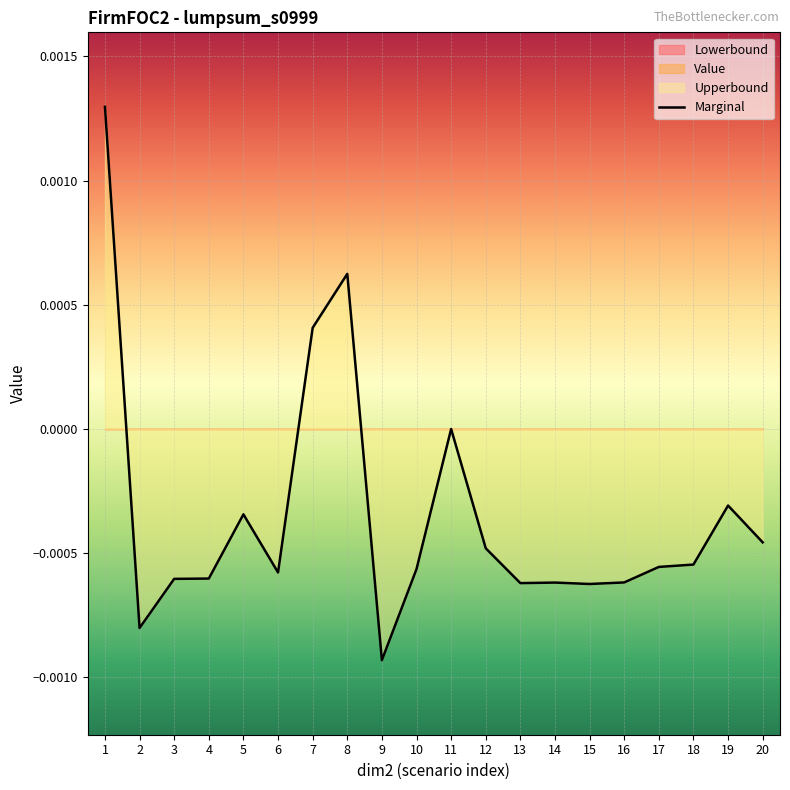

Which has a higher value, 4 or 8?

8